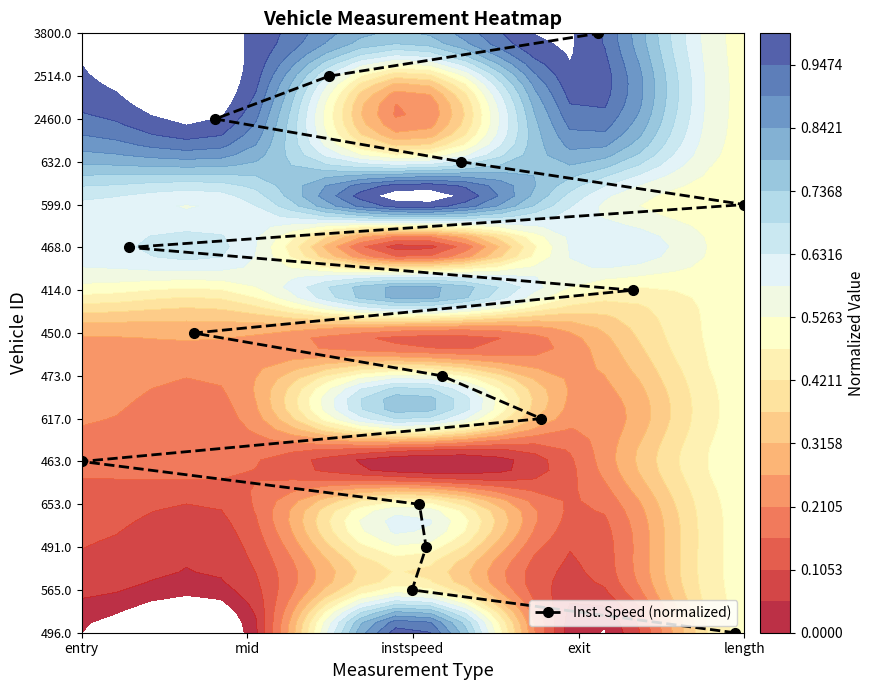

How many values exceed 7?

7